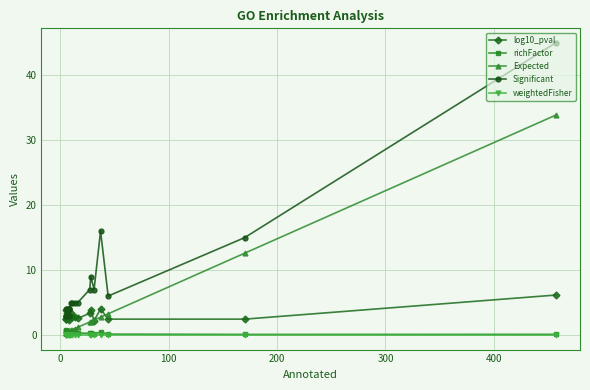

How many data points does each series have?

20